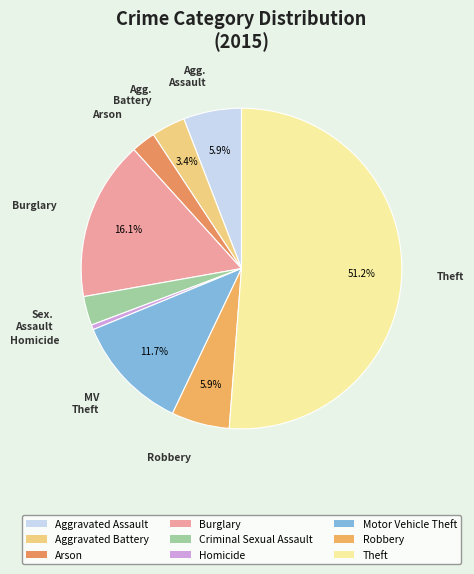

Count the number of slices in the pie.

9